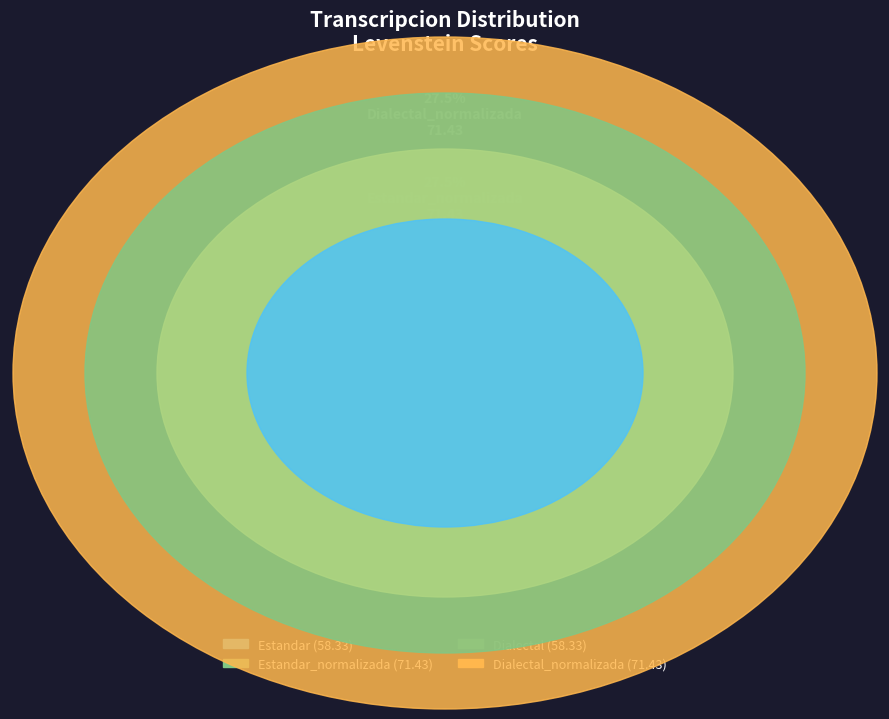

Rank the categories by value from highest to lowest.

Estandar_normalizada, Dialectal_normalizada, Estandar, Dialectal